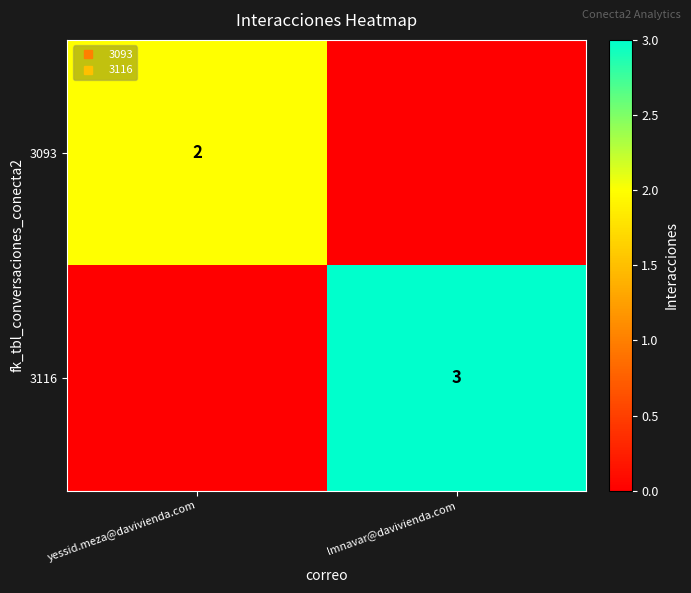

Where is 3116 nearest to the value 1?

yessid.meza@davivienda.com